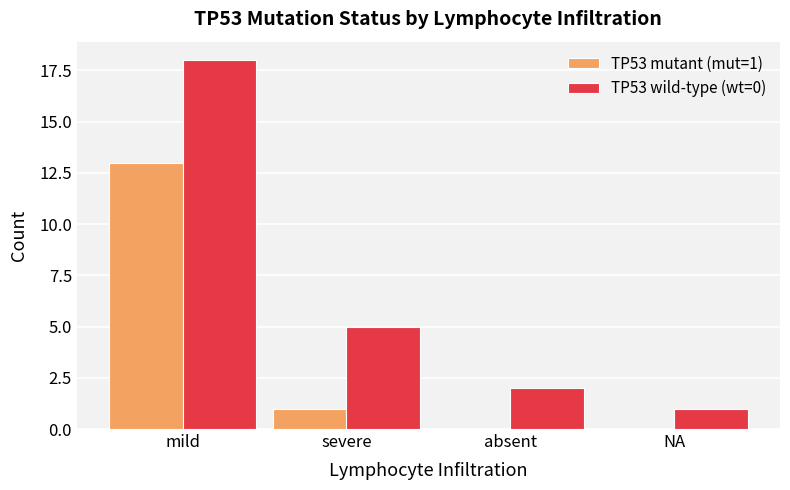

What is the highest value of the TP53 wild-type (wt=0) series?

18